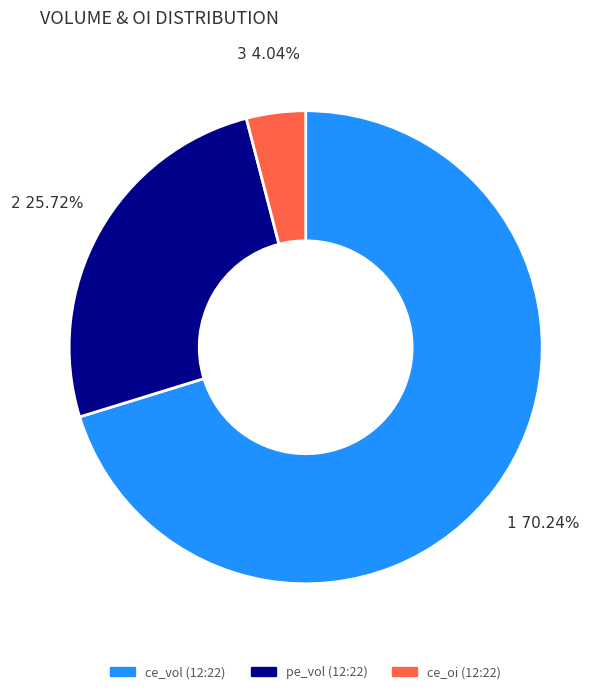

To the nearest percent, what percentage of the pie is ce_oi (12:22)?

4%